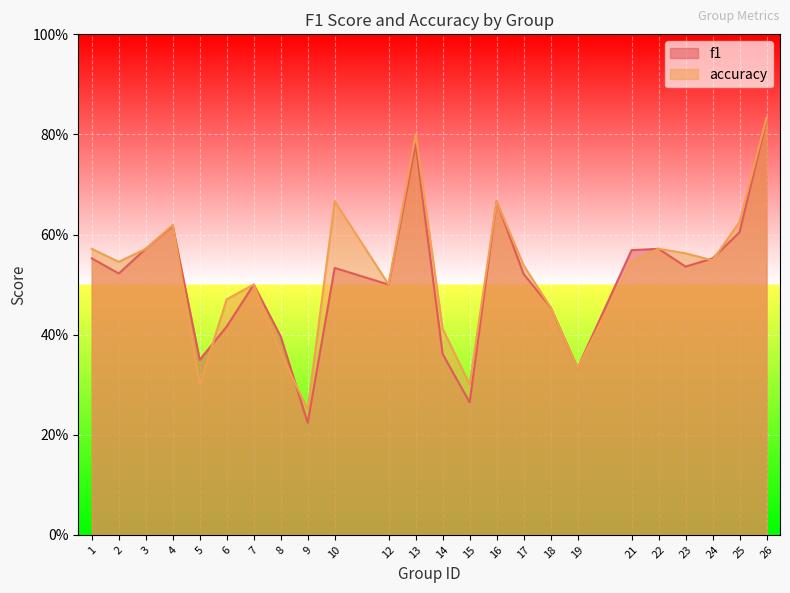

What are all the series names shown in the legend?

f1, accuracy